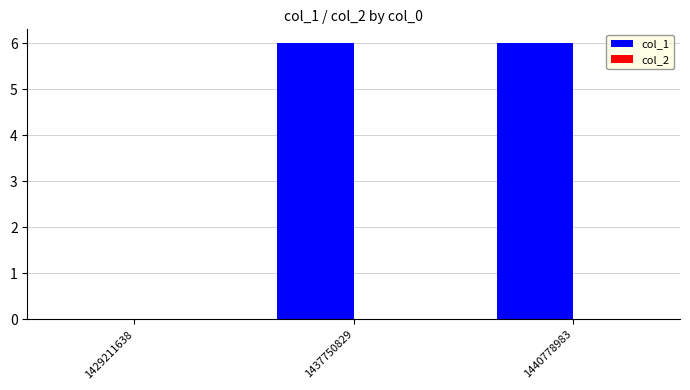

What is the change in value from 1429211638 to 1437750829?

+6